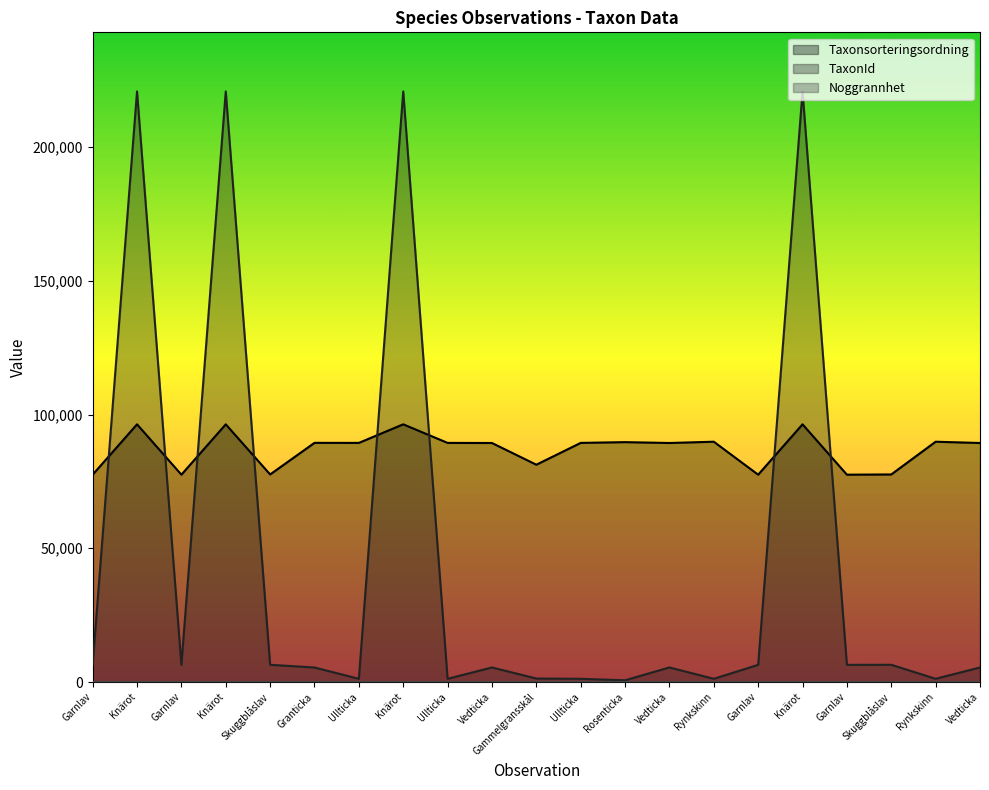

How many interior local valleys does the TaxonId series have?

7